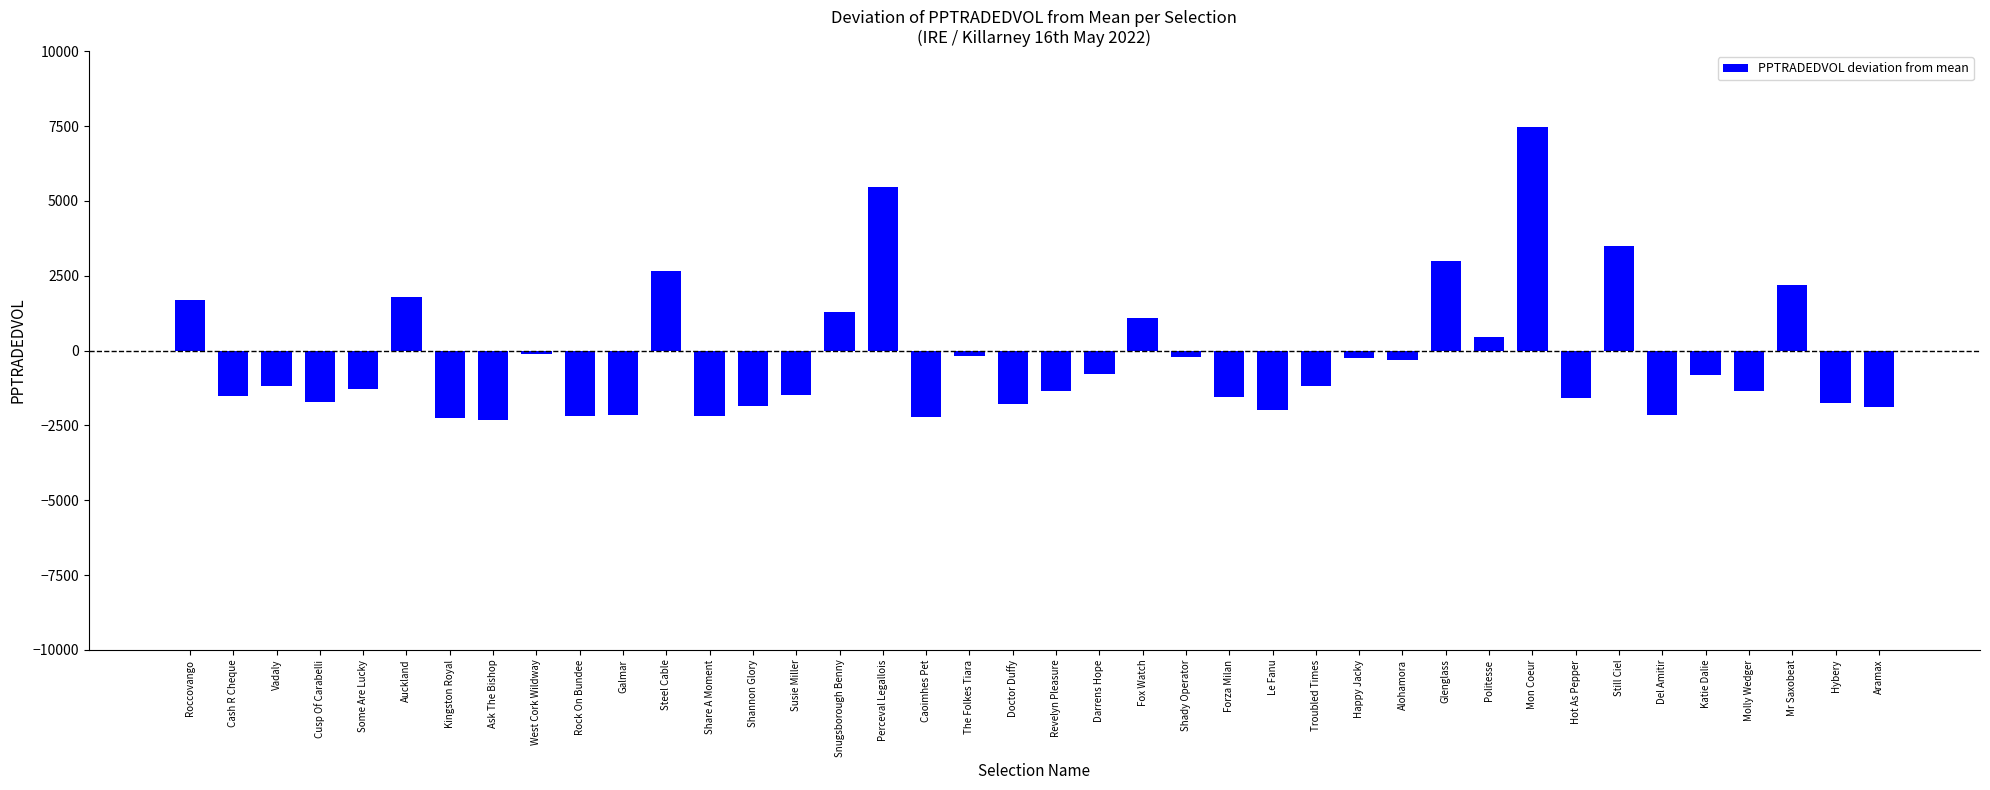

How many bars are there in total?

40